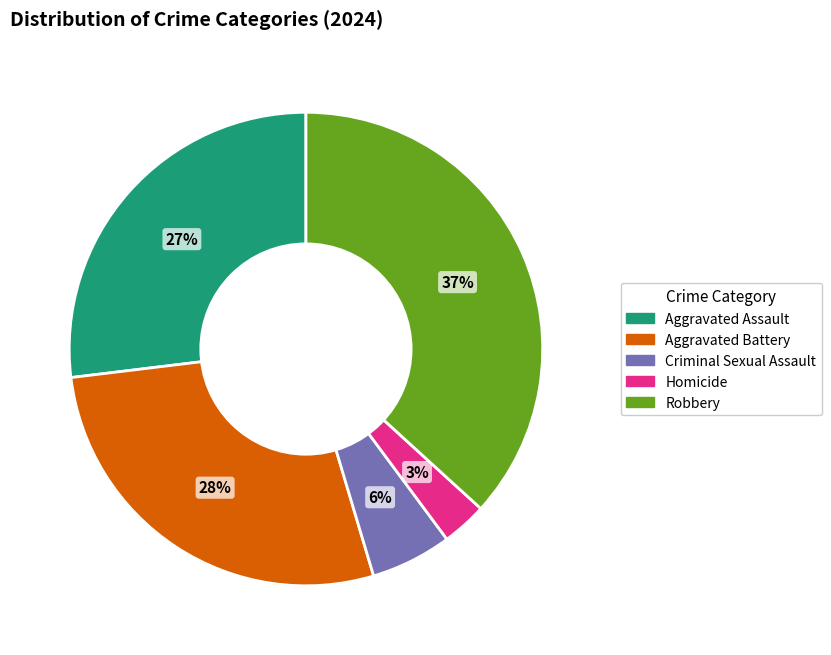

Count the number of slices in the pie.

5